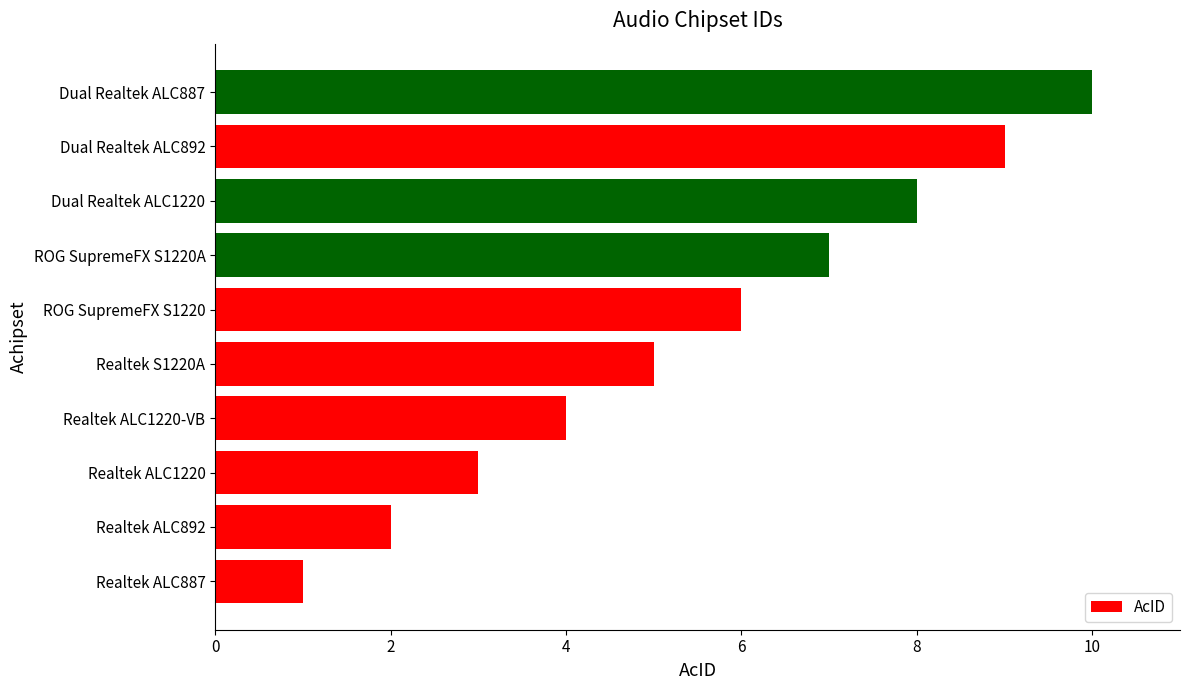

Where is the data nearest to the value 5?

Realtek S1220A